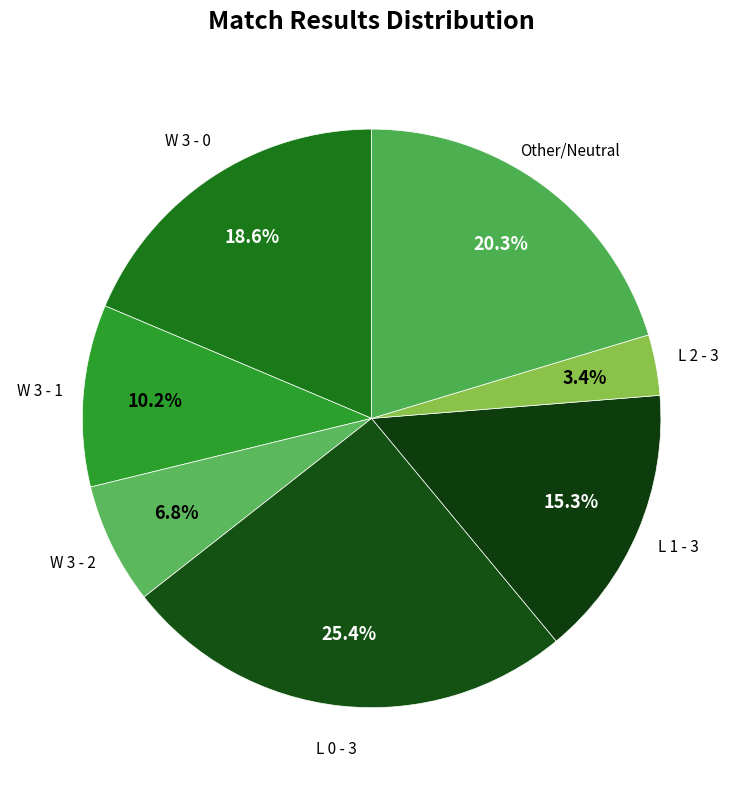

How many slices are in this pie chart?

7